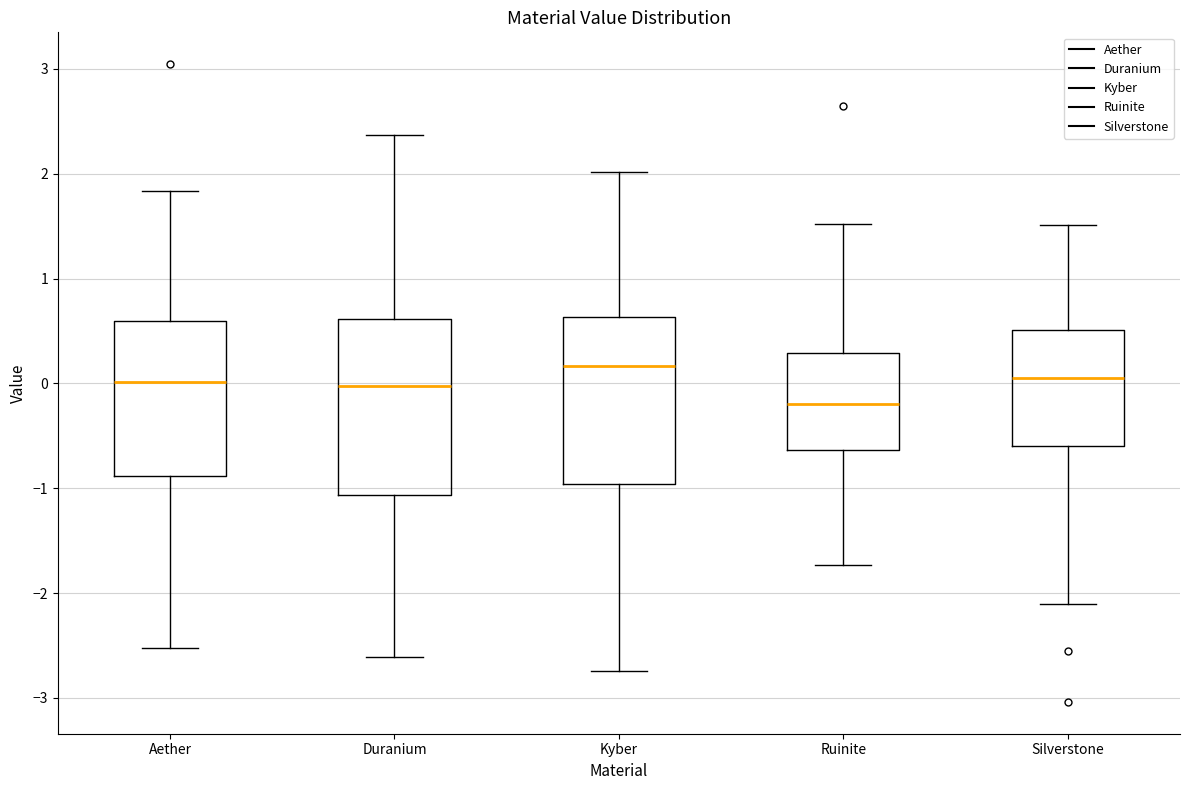

Reading left to right, transcribe this box plot: for each box, give where its median line is, the range the box spans, and where its two whiskers end, as read against the y-axis. The values are not printed on the chart, so give them approximately, as read against the axis.

Aether: median 0.0, box -0.9 to 0.6, whiskers -2.5 to 1.8
Duranium: median 0.0, box -1.1 to 0.6, whiskers -2.6 to 2.4
Kyber: median 0.2, box -1.0 to 0.6, whiskers -2.7 to 2.0
Ruinite: median -0.2, box -0.6 to 0.3, whiskers -1.7 to 1.5
Silverstone: median 0.1, box -0.6 to 0.5, whiskers -2.1 to 1.5